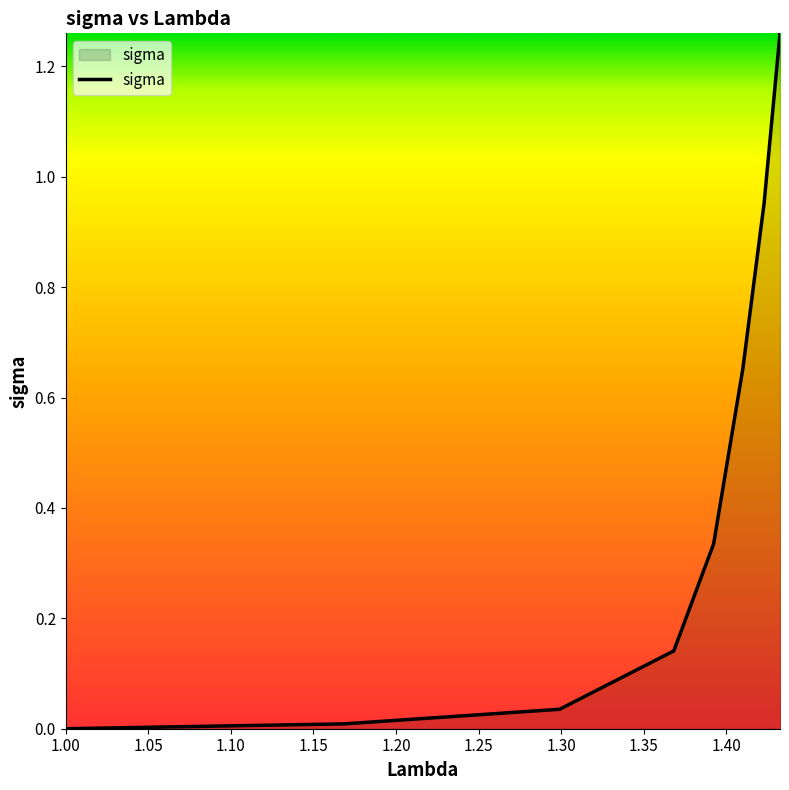

True or false: the data has more than 0 interior local peaks.

False